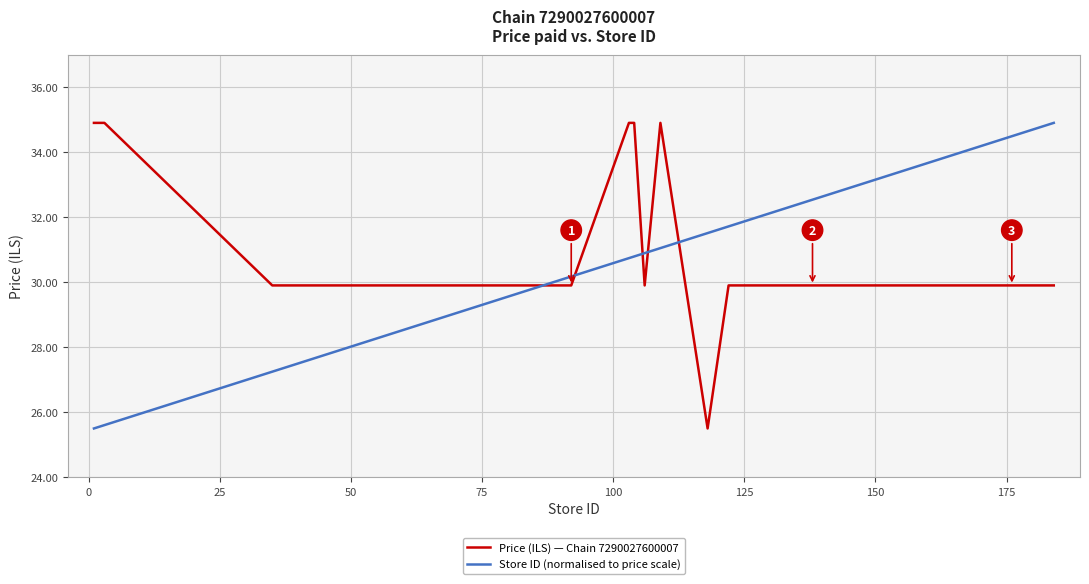

What is the minimum value for Store ID (normalised to price scale)?

25.5